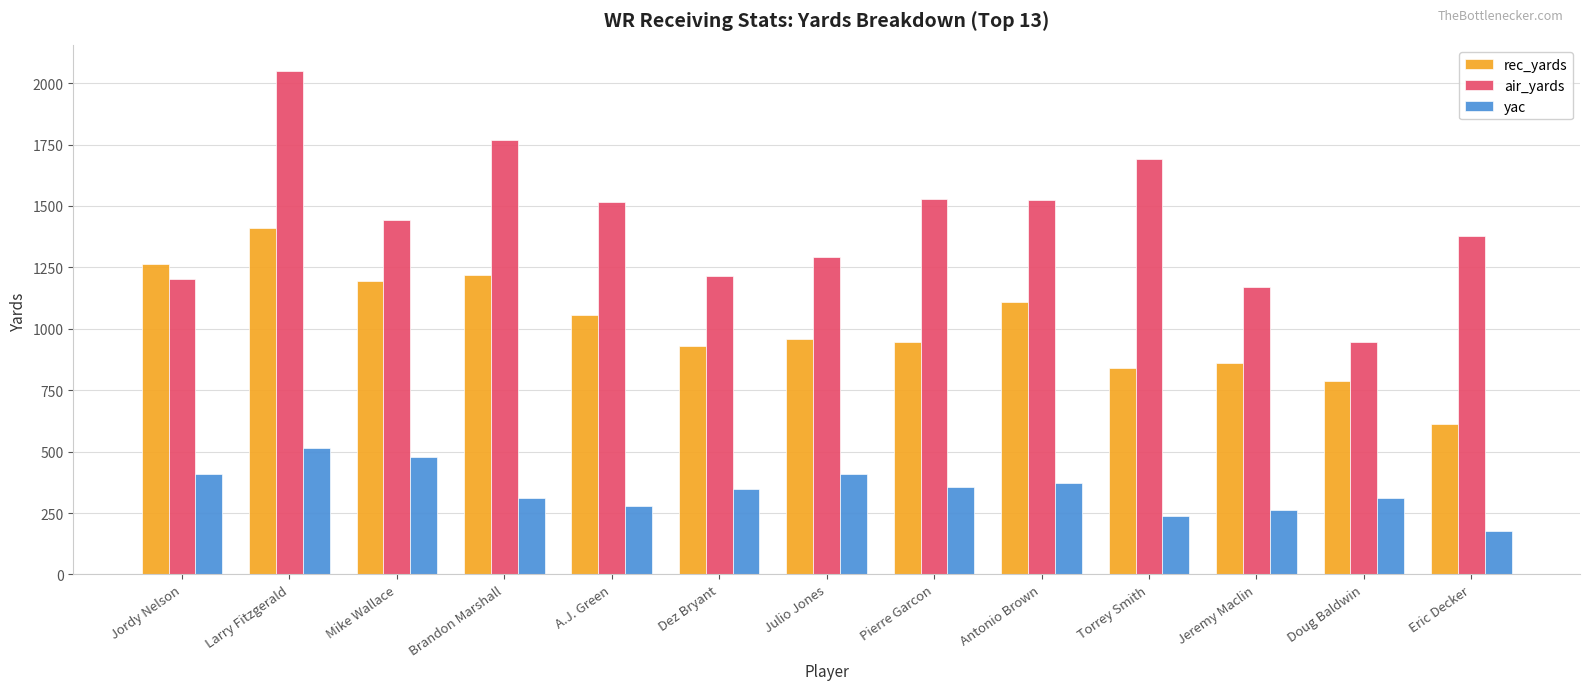

What is the difference between the maximum and second lowest values in the rec_yards series?

623